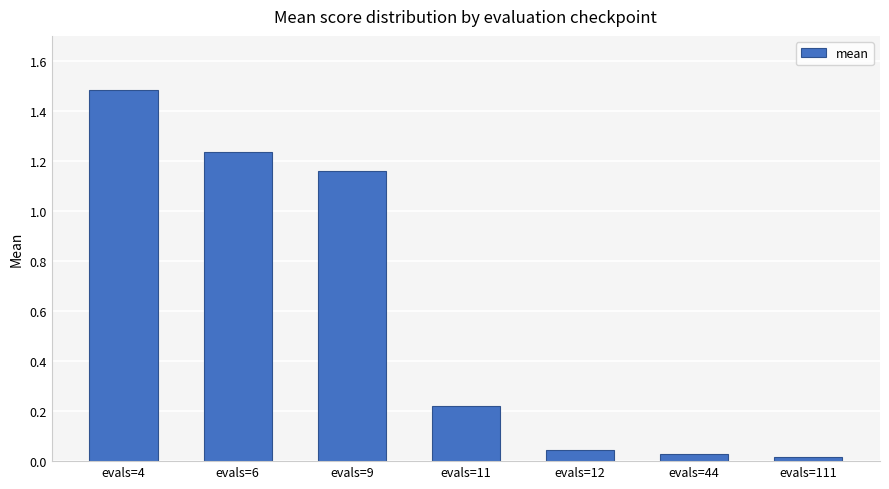

What is the sum of all values?

4.2